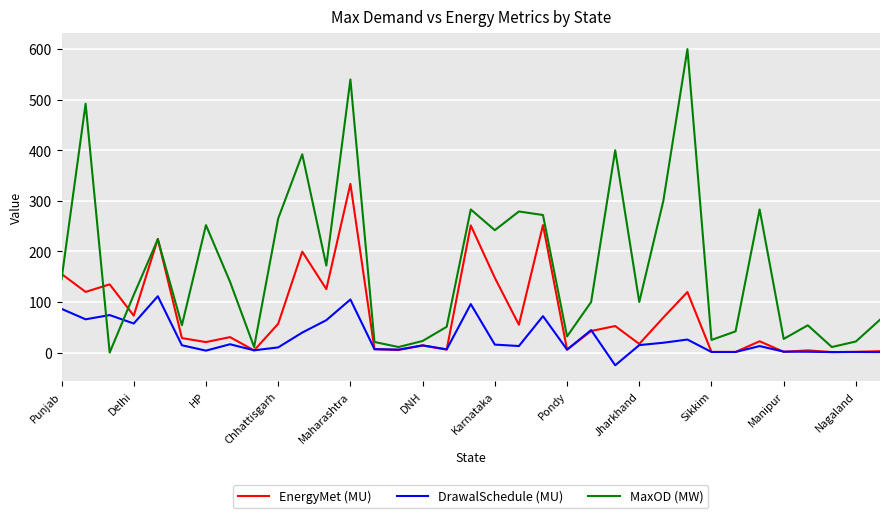

Which series has the largest total across all categories?

MaxOD (MW)